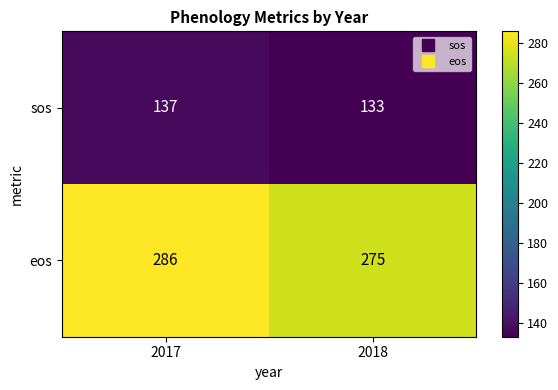

What is the difference between the sos values at 2017 and 2018?

4